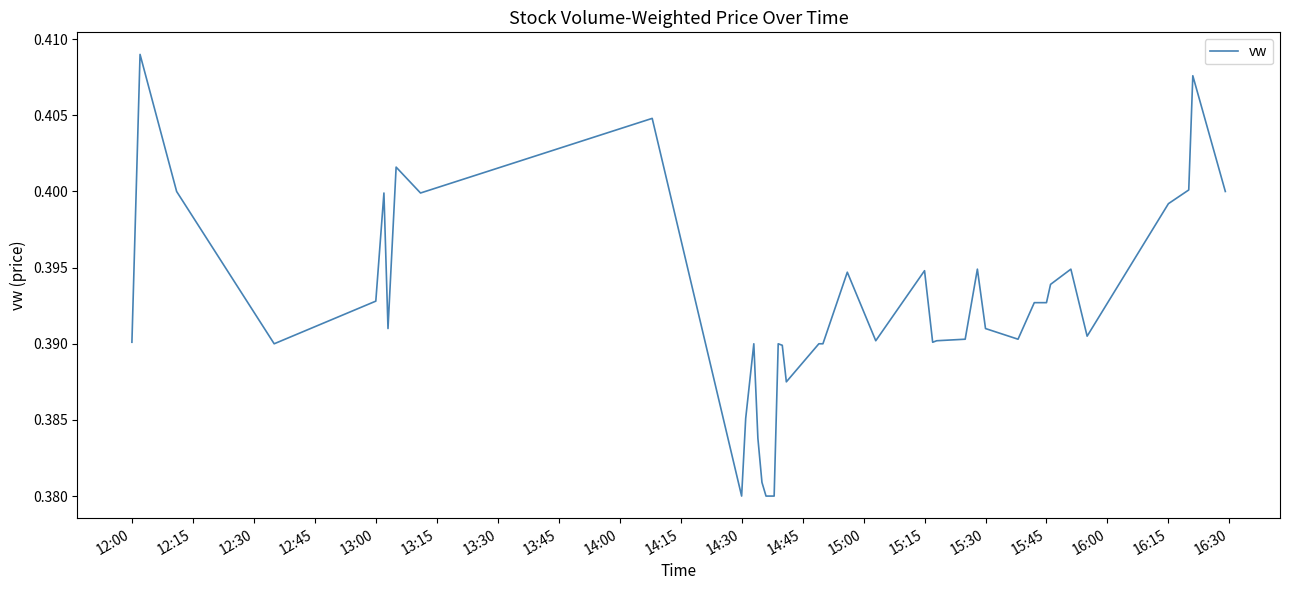

How many lines are shown in the chart?

1